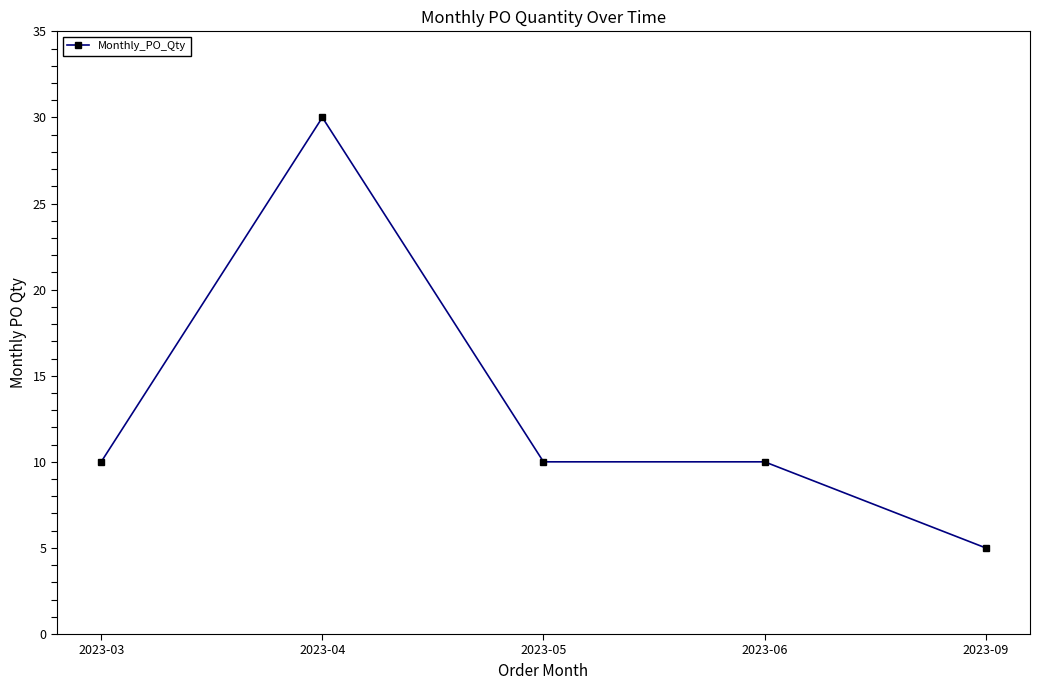

Does the chart display data point markers on the line(s)?

Yes